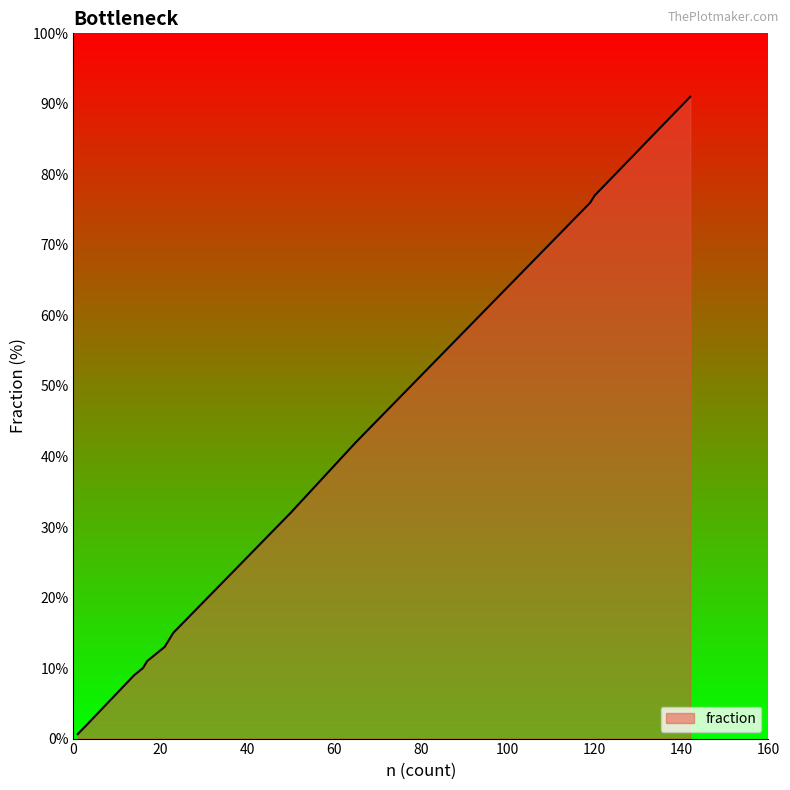

Does the chart have visible grid lines?

No